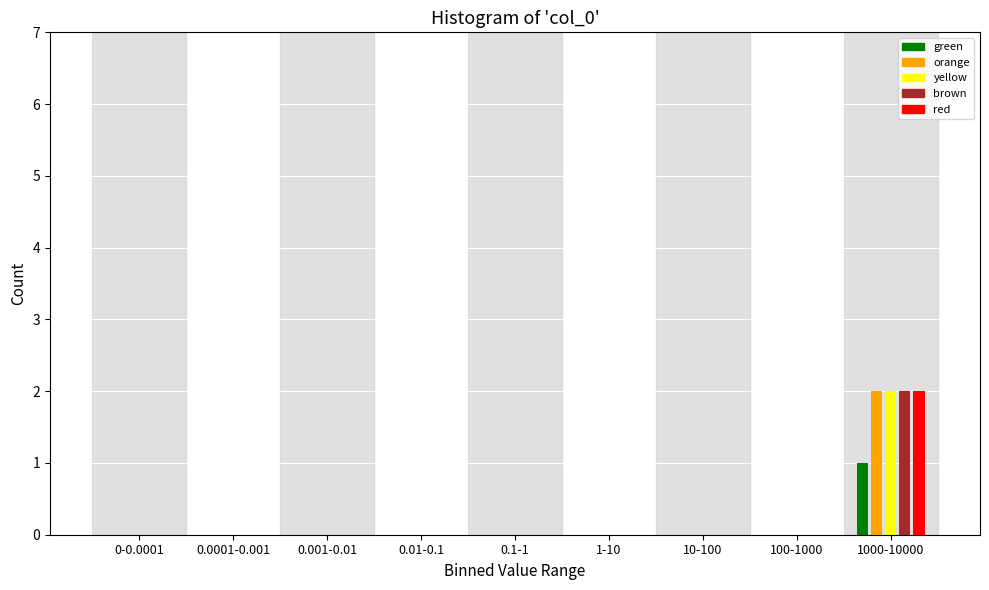

The value of brown at 0-0.0001 is -1. True or false?

False